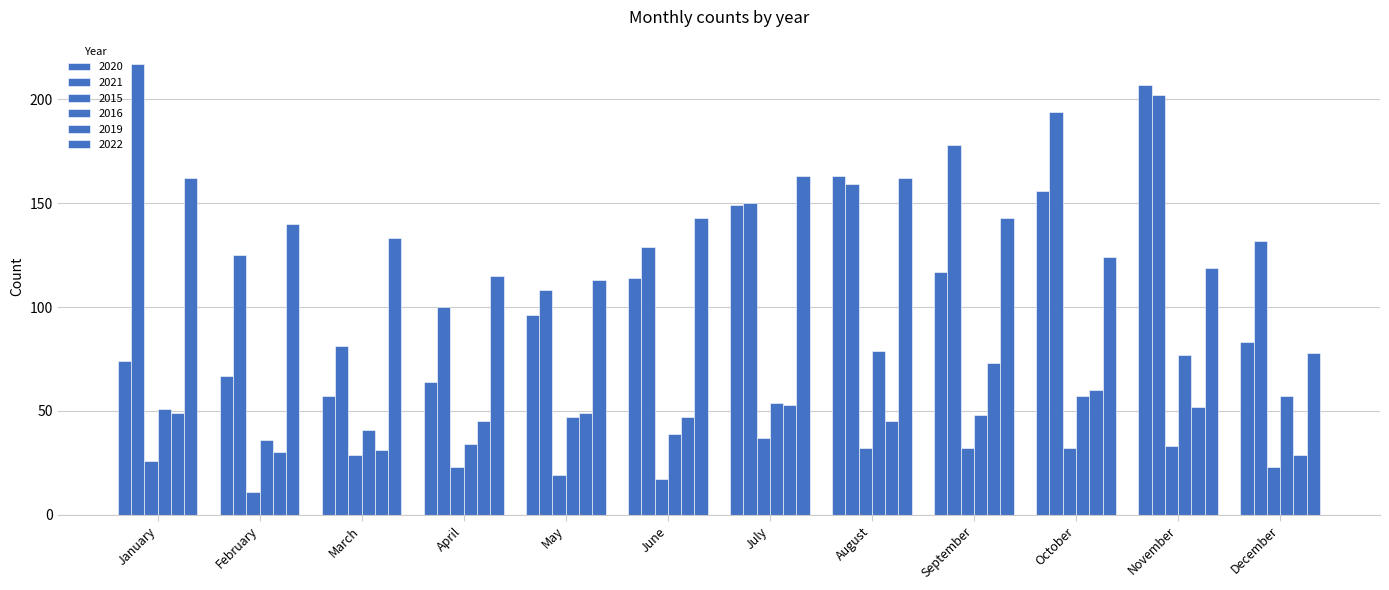

What is the sum of all 2022 values?

1595